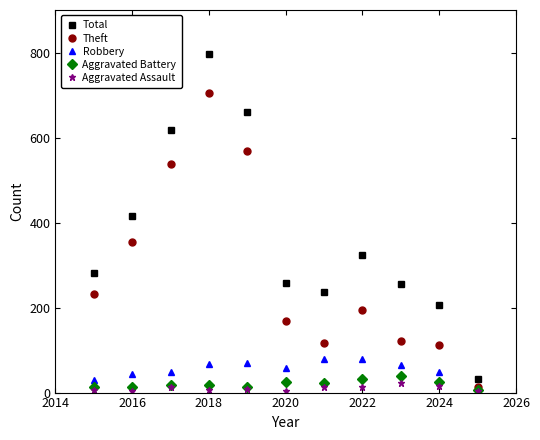

Which series has the largest range (max minus min)?

Total